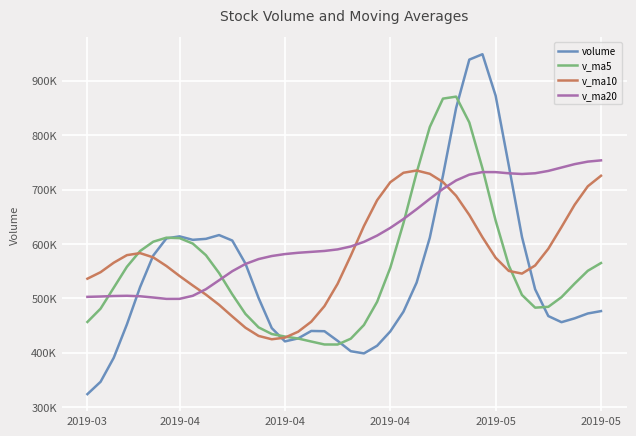

How many interior local peaks does the v_ma5 series have?

2